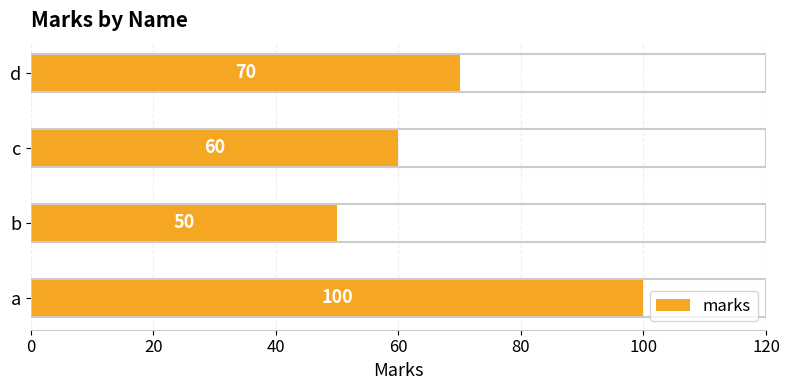

Which category has the lowest value across all series?

b